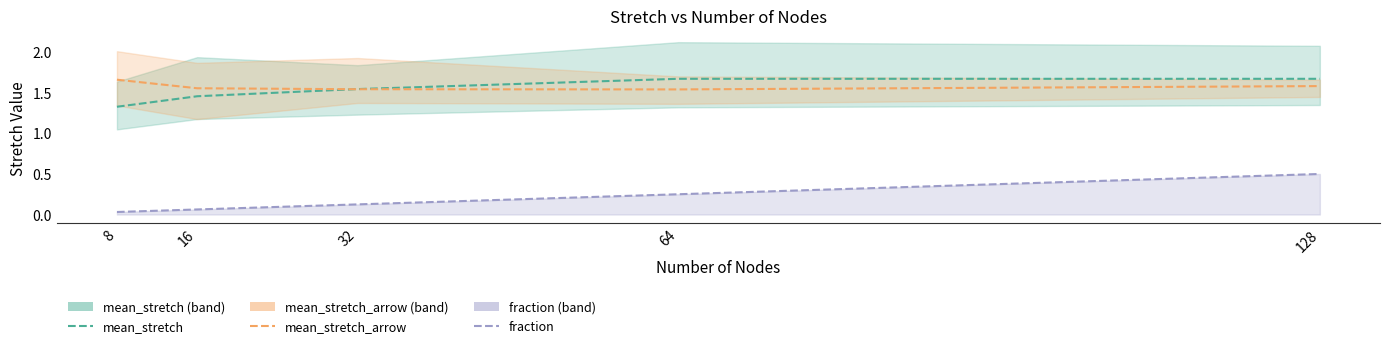

How many distinct data groups are displayed?

3